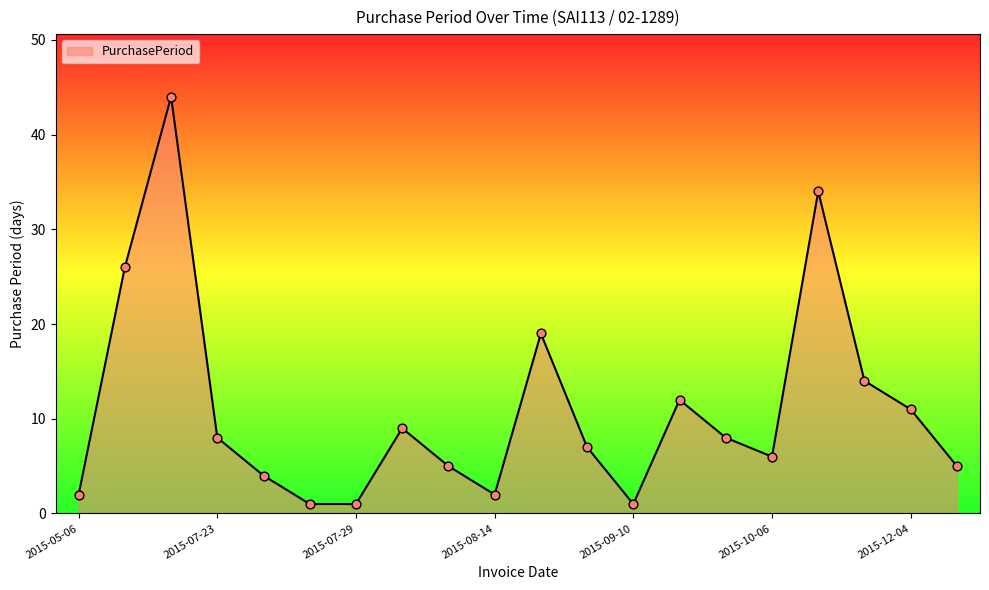

What is the difference between the maximum and minimum values?

43